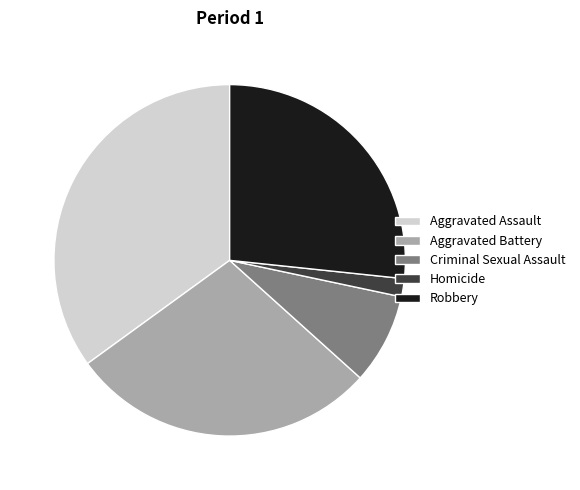

Do Homicide and Criminal Sexual Assault together represent more than half of the pie?

No